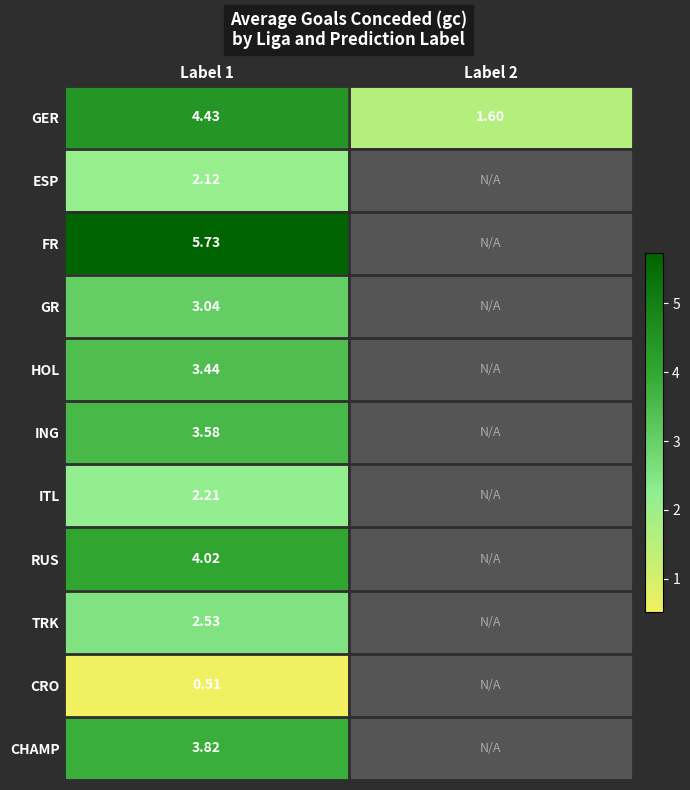

At Label 1, list the series in order from smallest to largest.

CRO, ESP, ITL, TRK, GR, HOL, ING, CHAMP, RUS, GER, FR